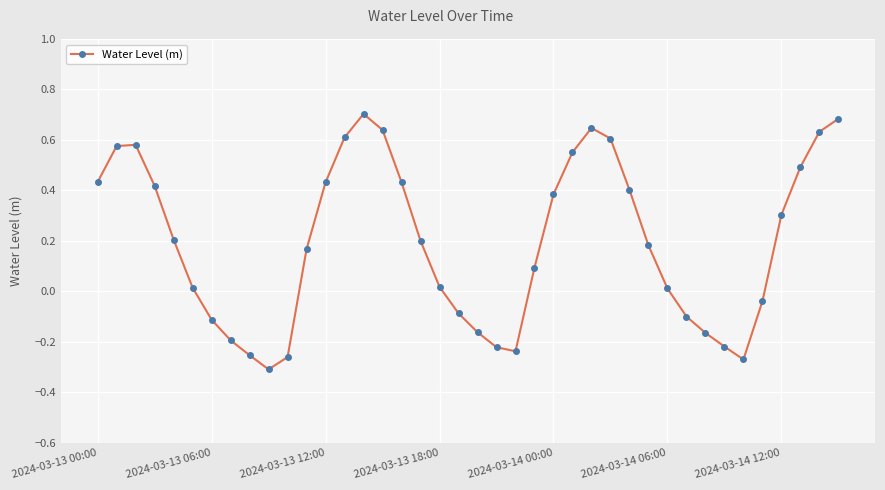

What is the difference between the maximum and minimum values?

1.0